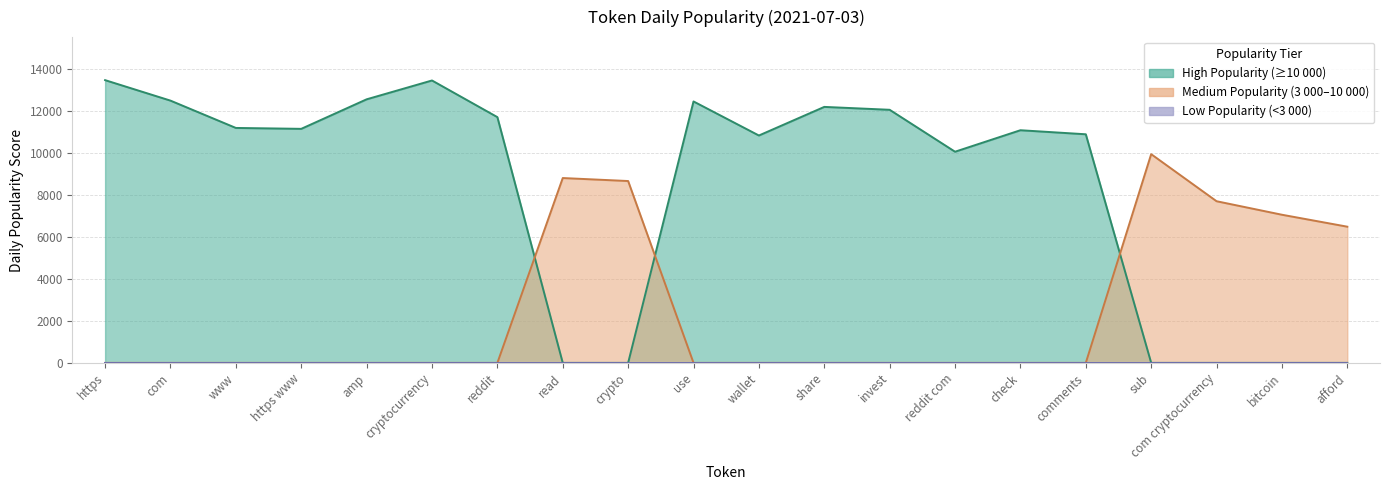

Which has a higher value, crypto or wallet?

wallet